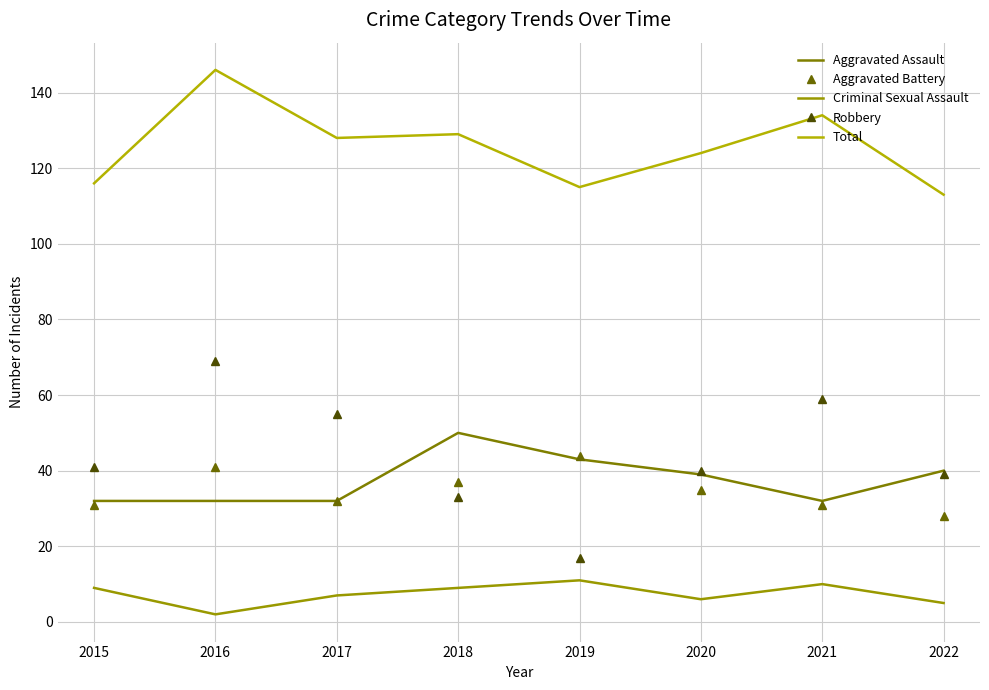

Which has a higher value, 2017 or 2022?

2022